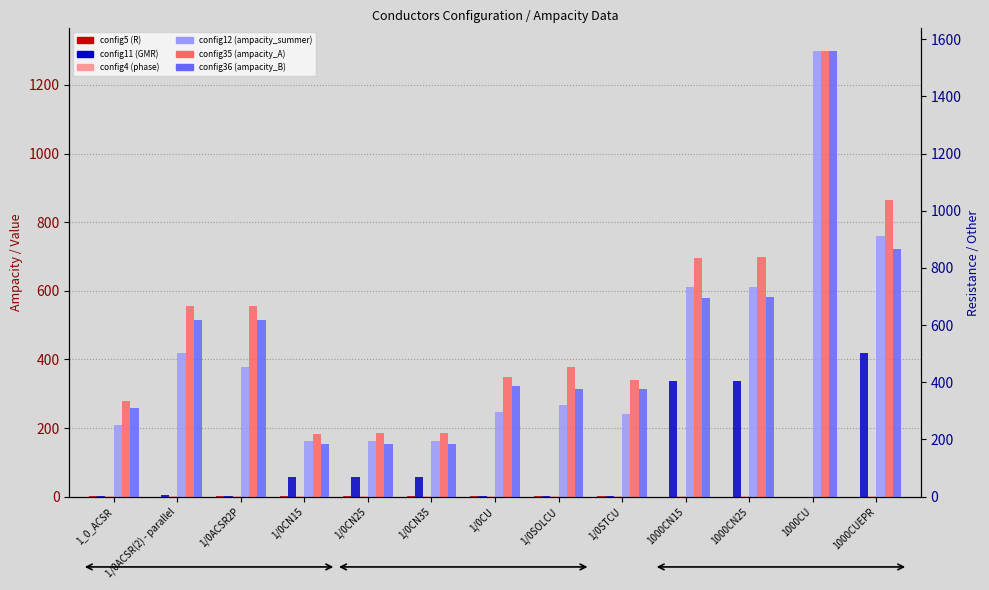

Rank the series by their maximum value, from highest to lowest.

config36 (ampacity_B), config12 (ampacity_summer), config35 (ampacity_A), config11 (GMR), config5 (R), config4 (phase)